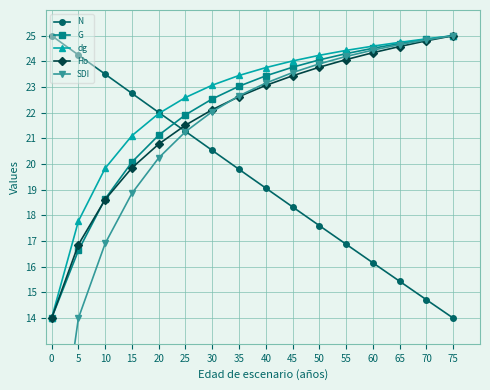

How many data points in dg are less than 23?

6